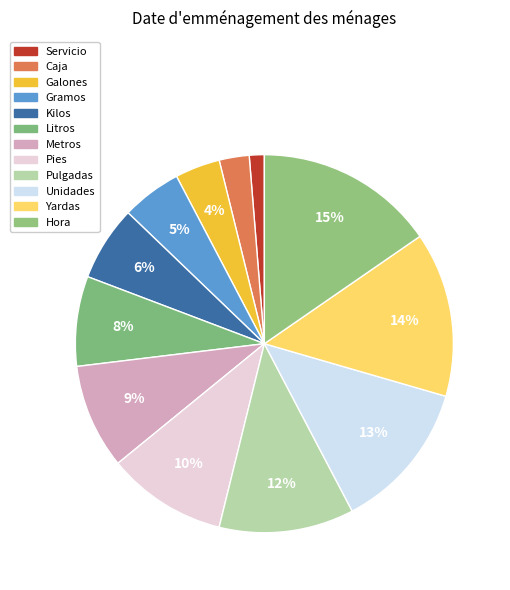

Count the number of slices in the pie.

12